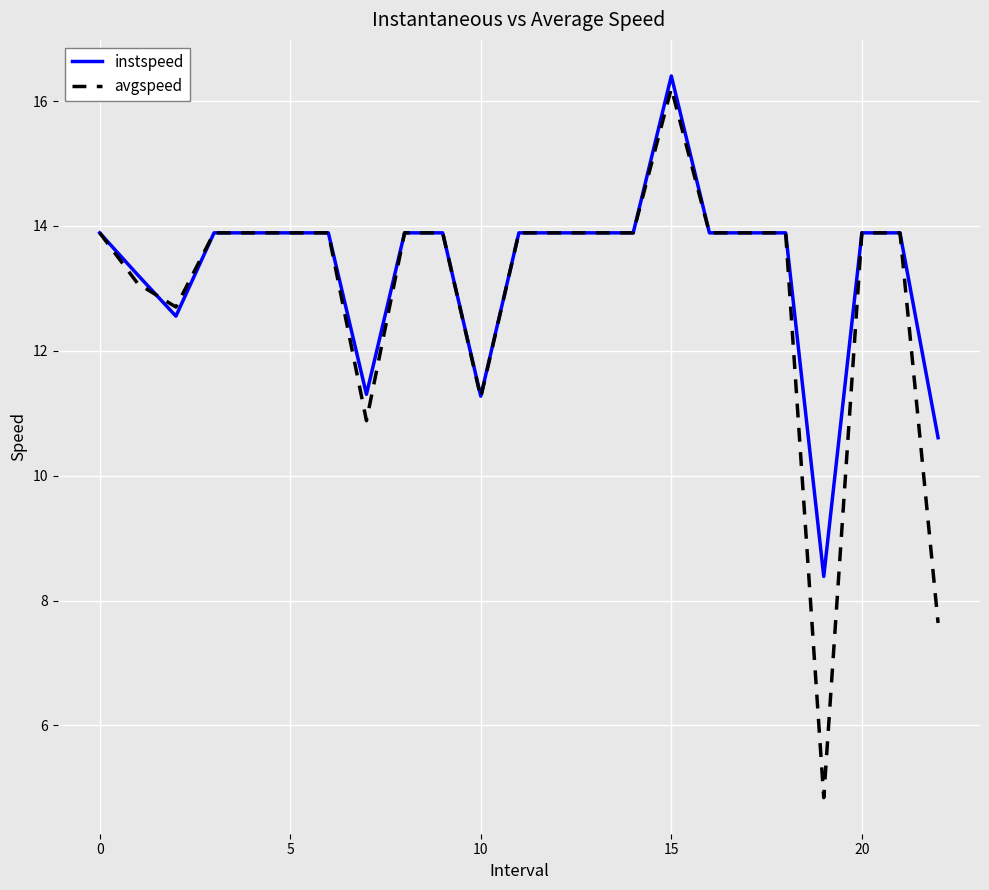

What is the maximum value for avgspeed?

16.2